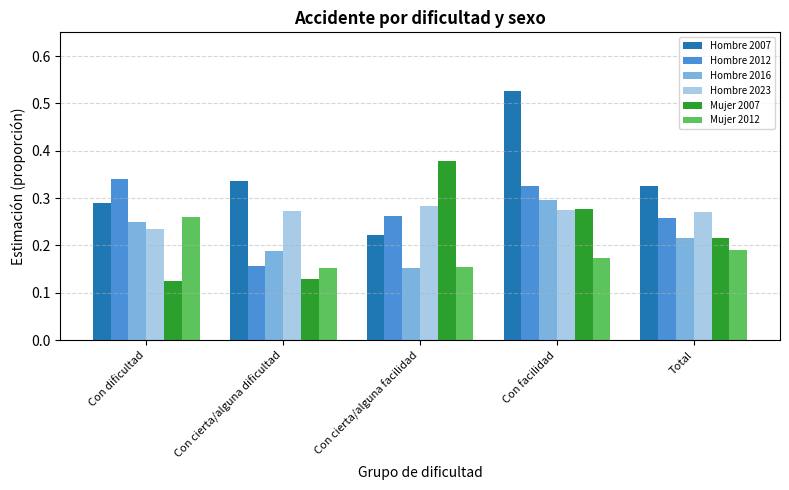

What is the sum of all Mujer 2012 values?

0.9